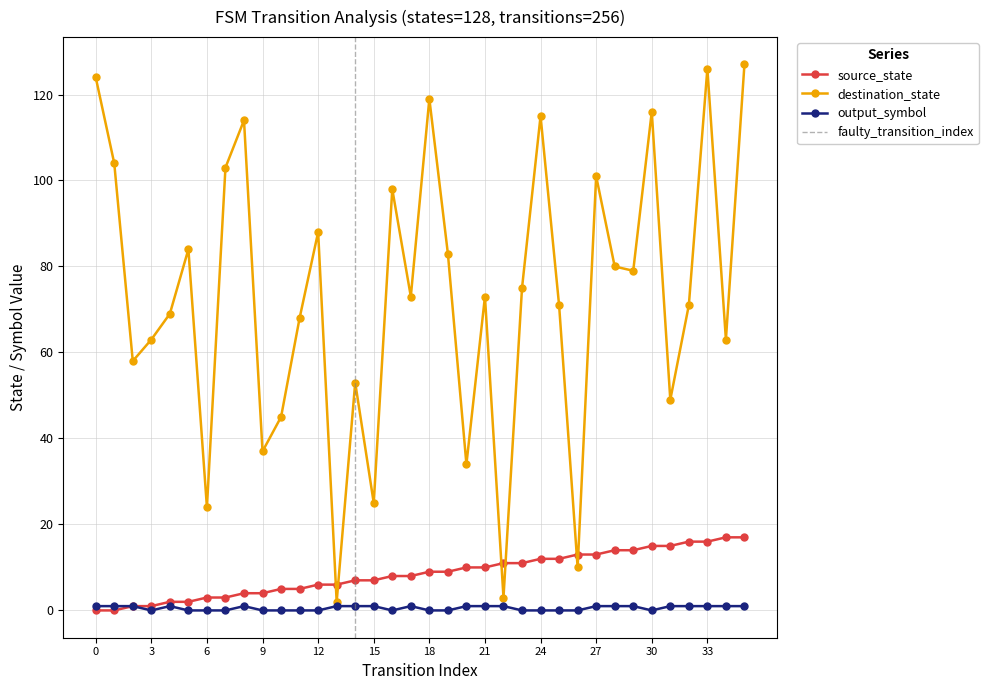

Between 23 and 27, which is larger?

27